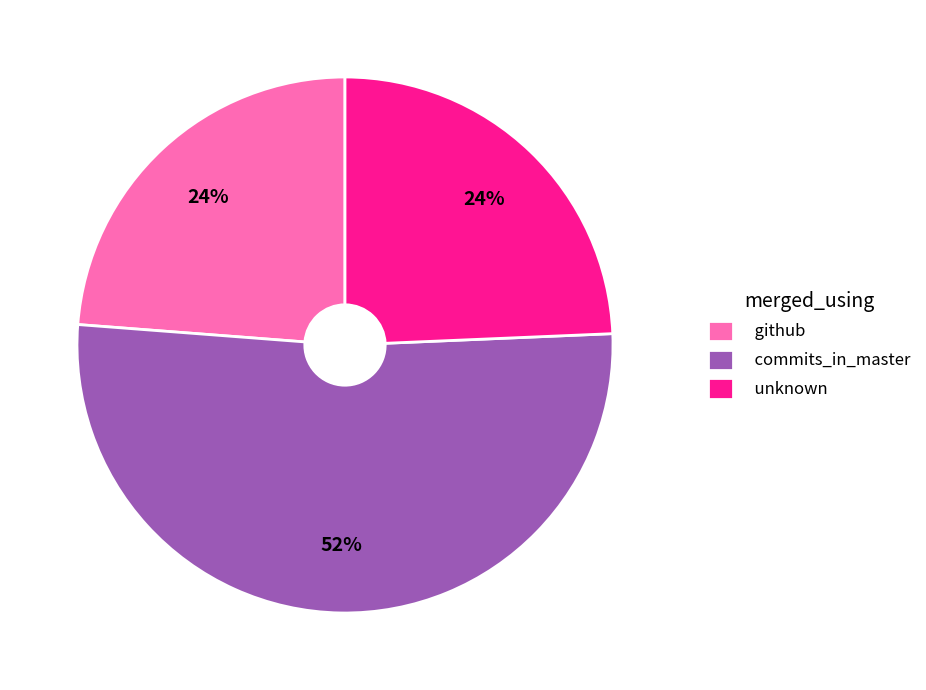

What is the ratio of the value at github to the value at unknown?

1.0